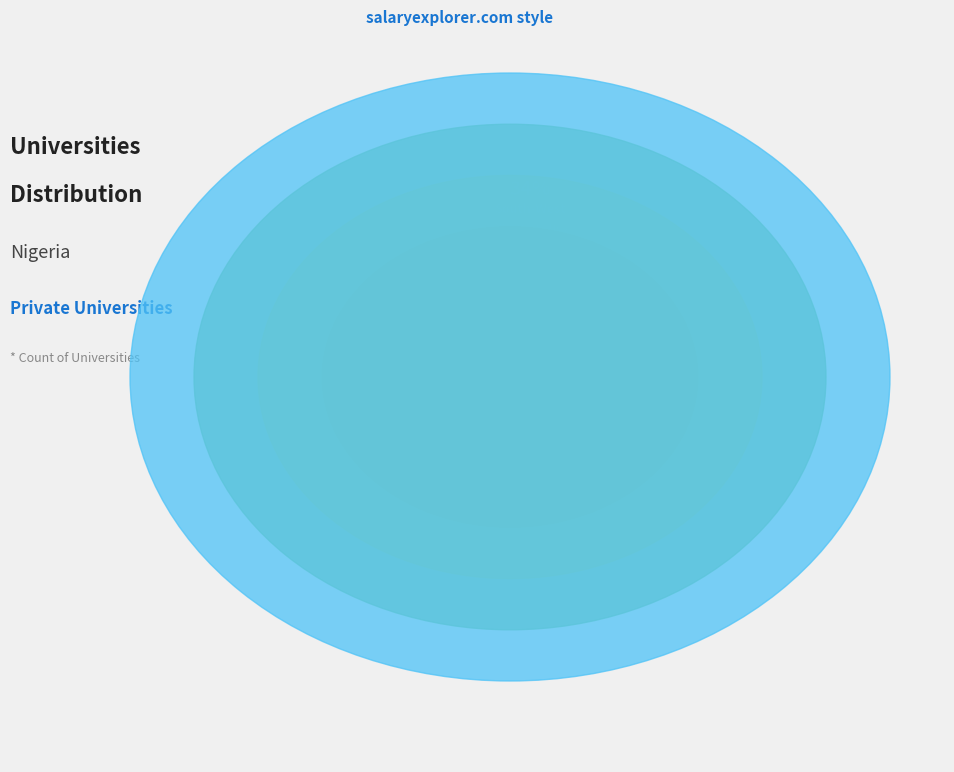

Does any single category account for the majority?

No